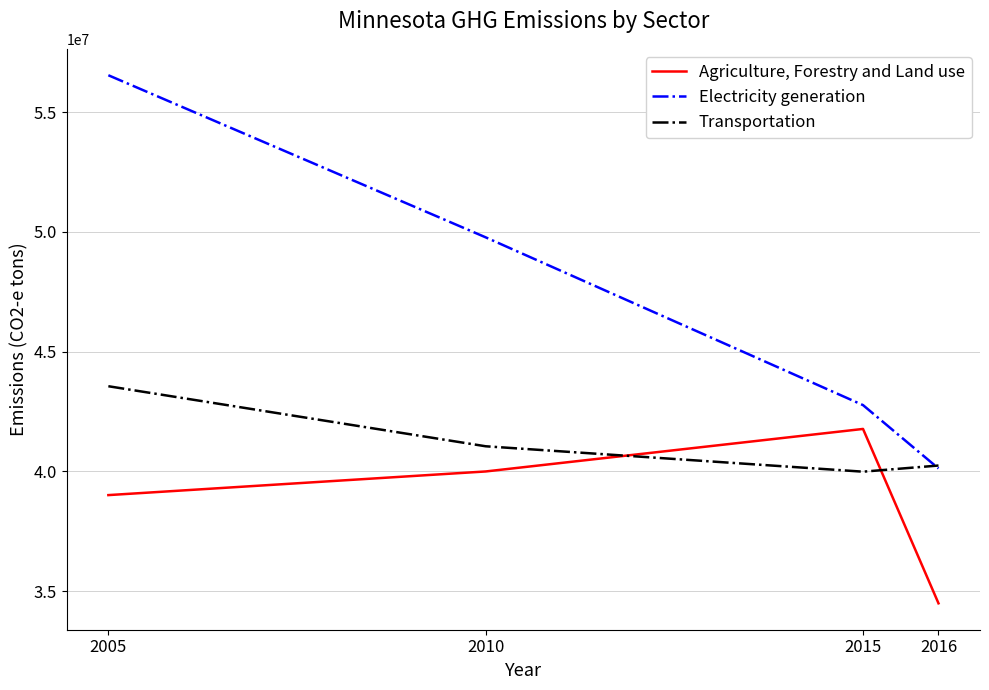

True or false: Agriculture, Forestry and Land use and Transportation intersect in this chart.

True